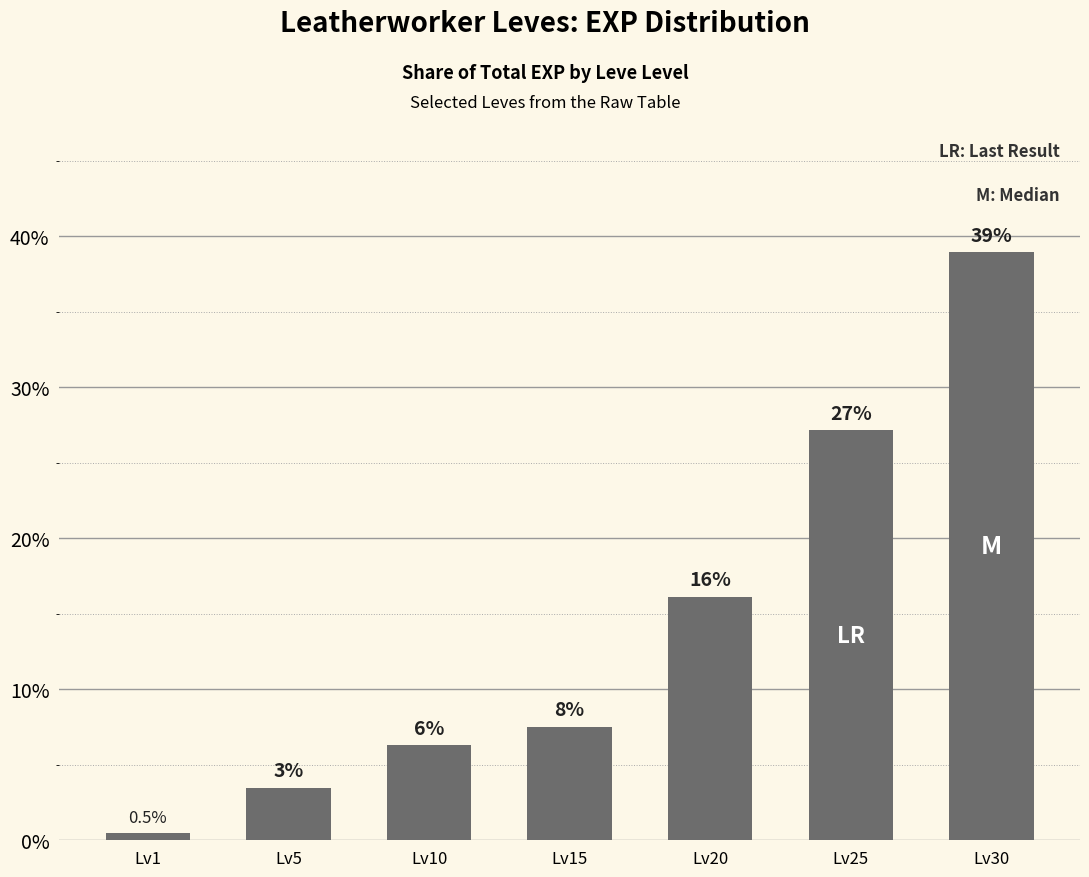

What is the minimum value shown in the chart?

0.5